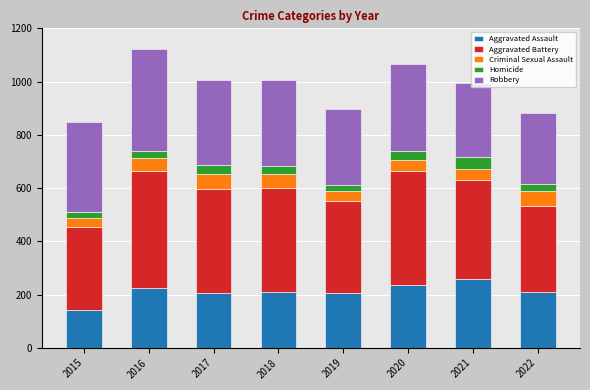

What is the total value across all series at 2017?

1006